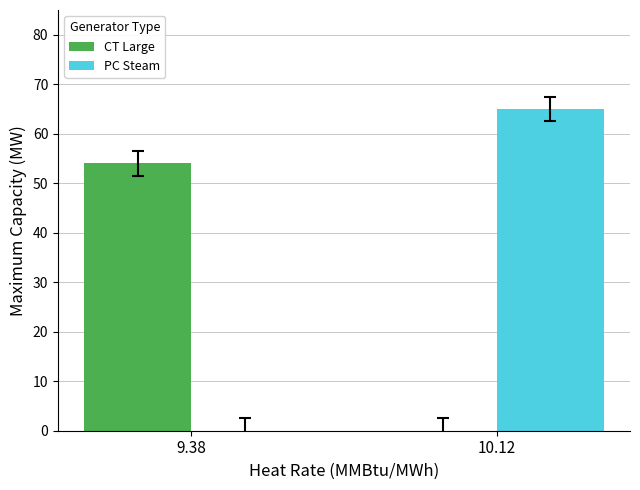

Which series changed the most between 9.38 and 10.12?

PC Steam